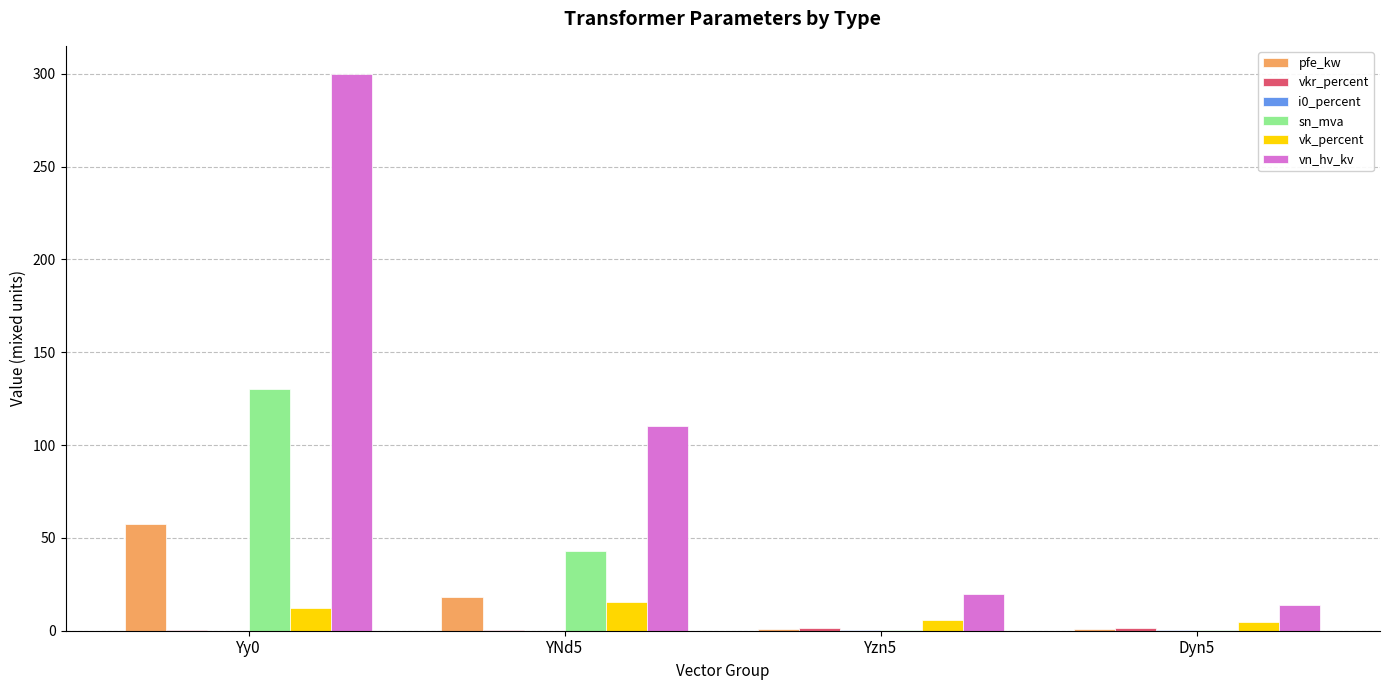

At which label is vk_percent closest to 10?

Yy0